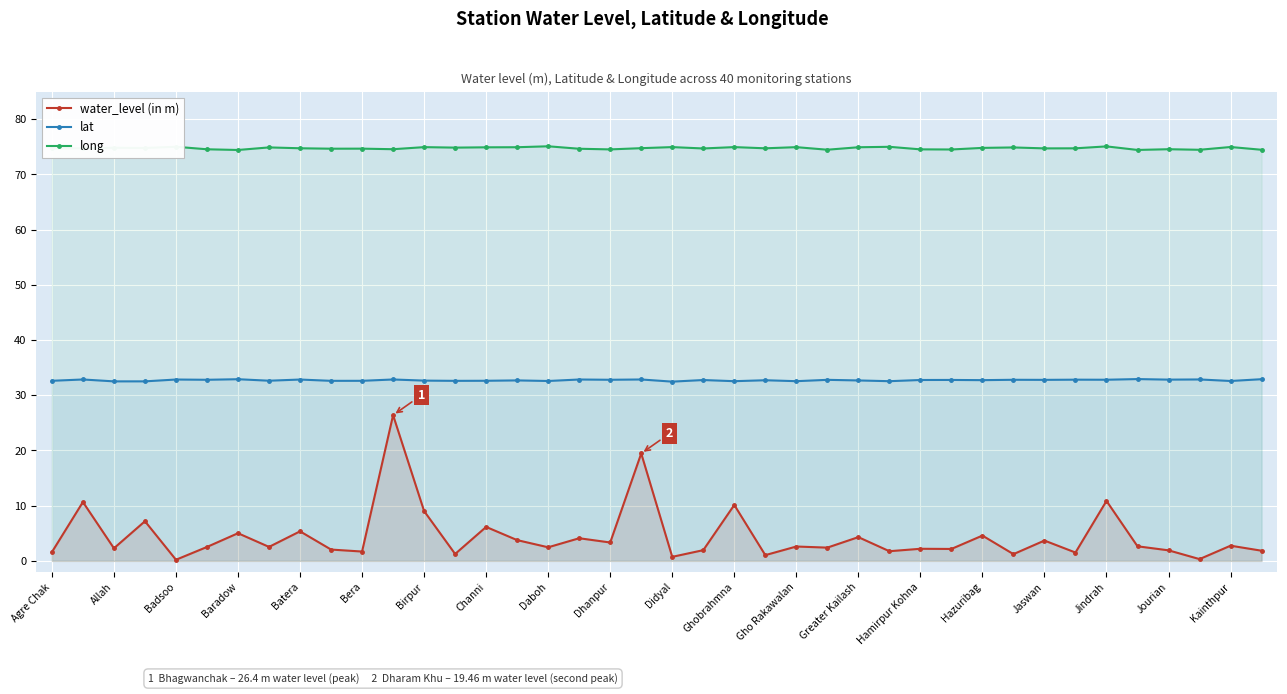

How many data points does each series have?

40